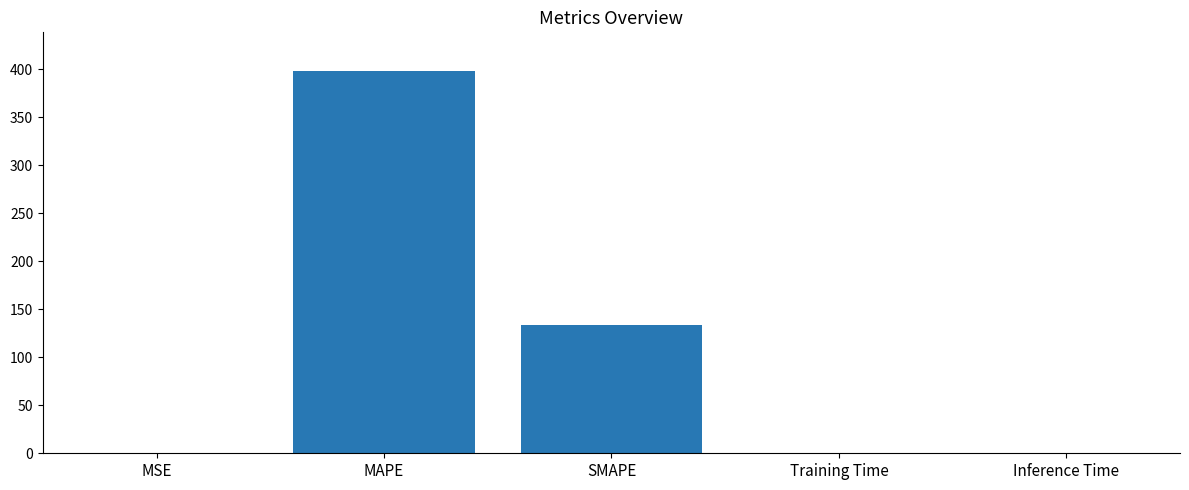

What is the sum of the values at MAPE and MSE?

398.6